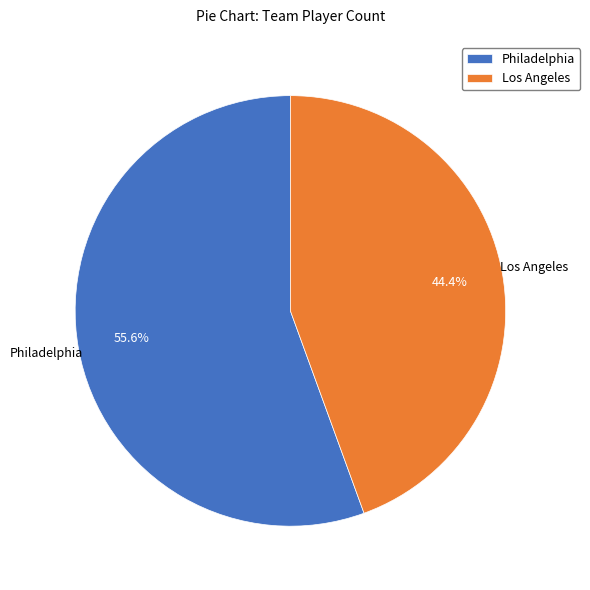

Which slice is the largest?

Philadelphia